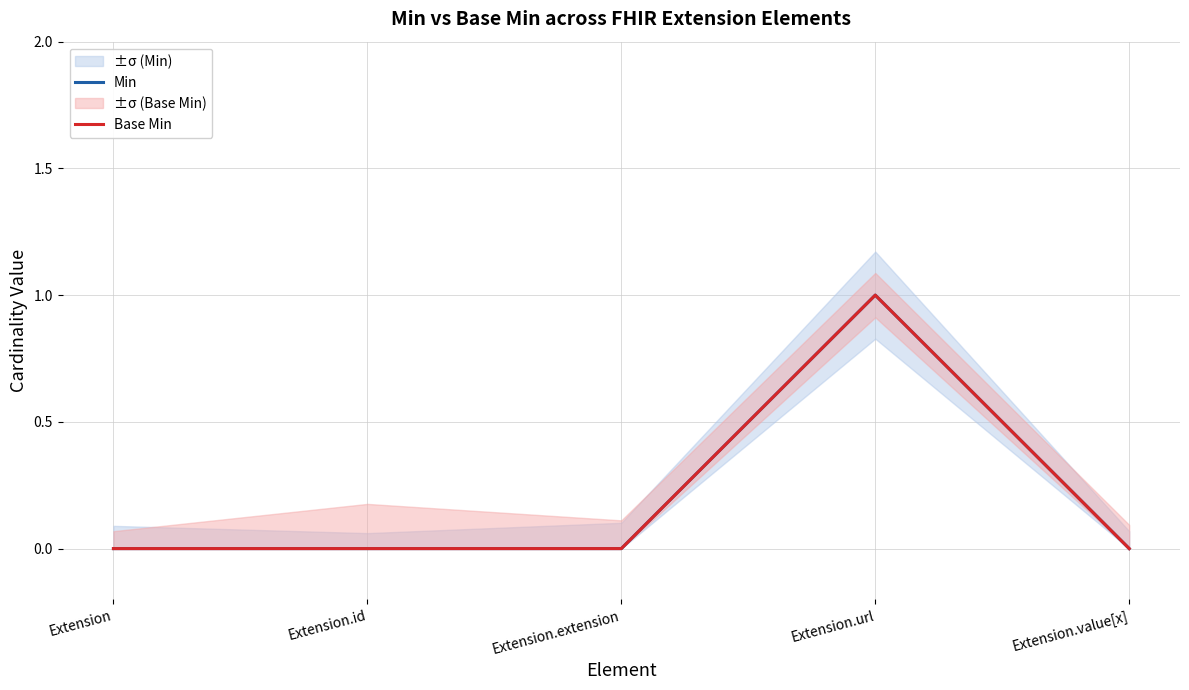

Which series has the largest range (max minus min)?

Min